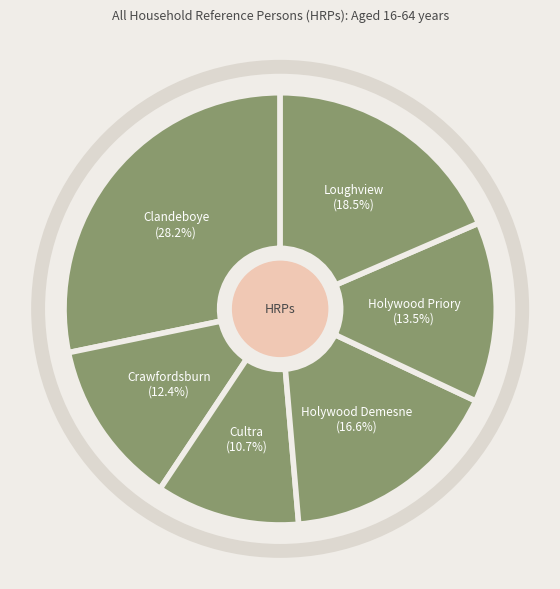

To the nearest percent, what is the combined percentage of Cultra and Holywood Priory?

24%